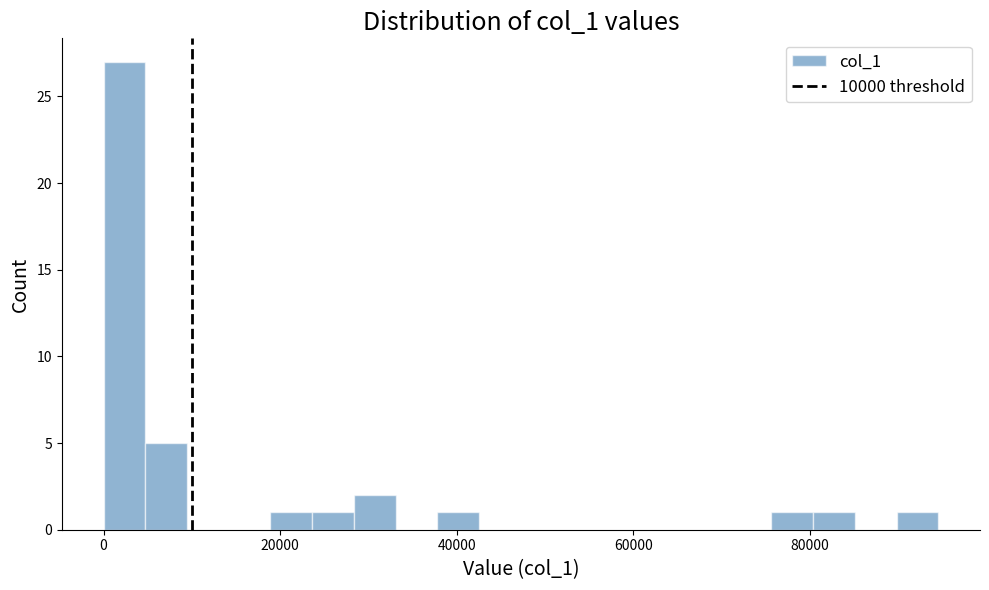

Around what value on the x-axis is the tallest bar? Give the approximate position of its centre, as read against the axis.

2000